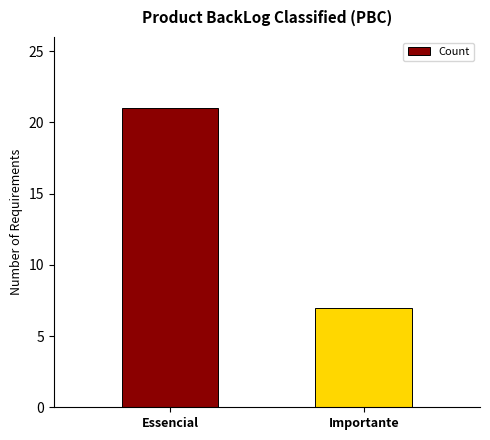

The value at Importante is 7. True or false?

True